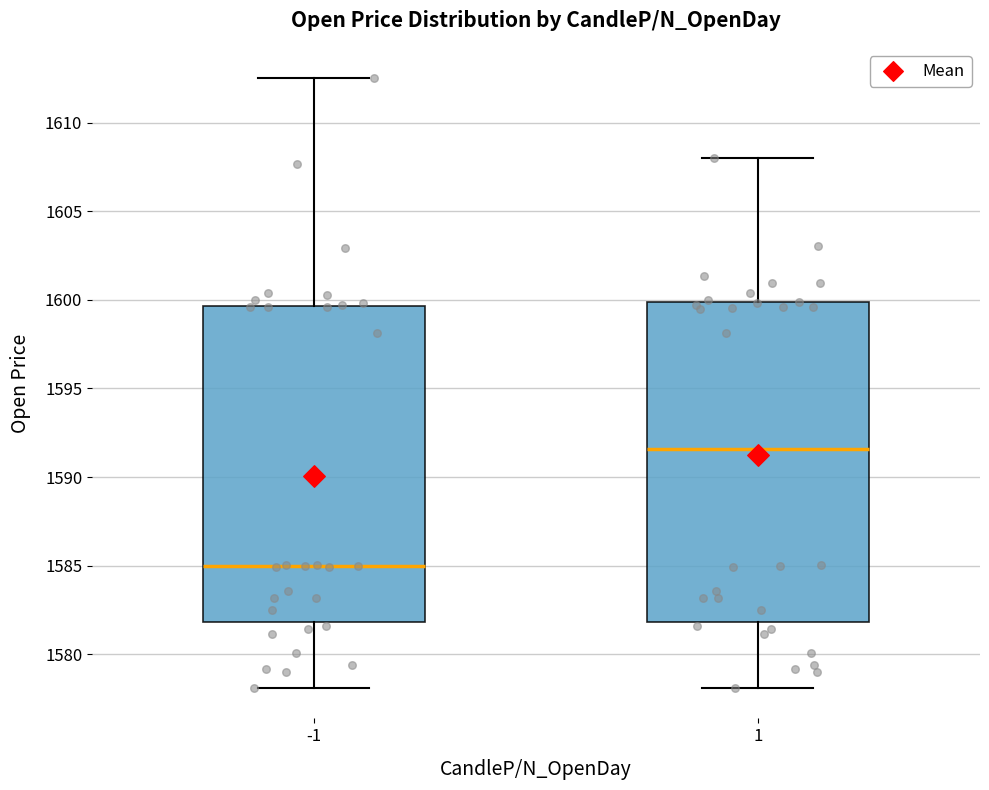

Which box's median line is the highest?

1